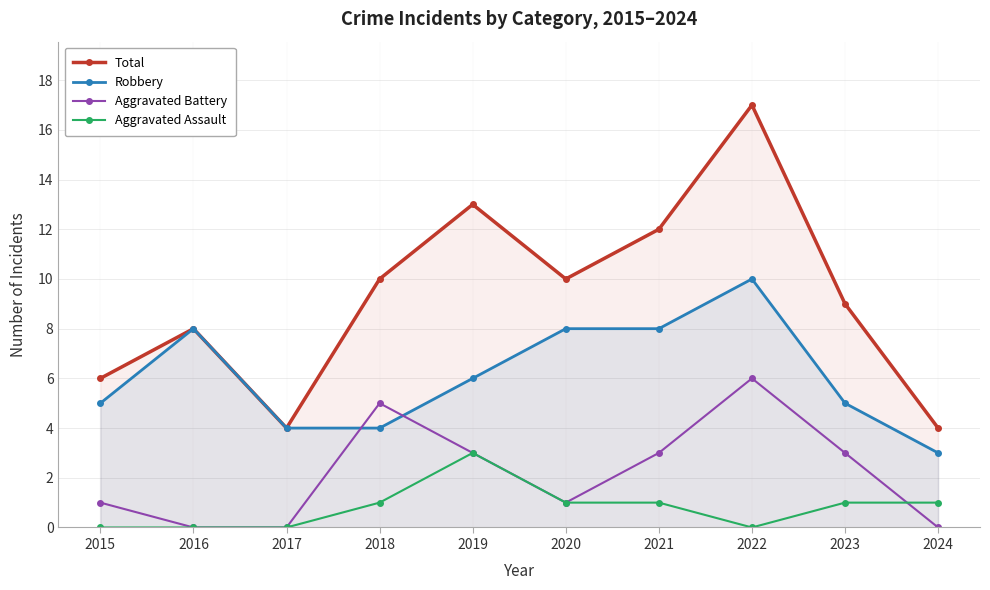

True or false: Aggravated Assault and Total cross at least once.

False